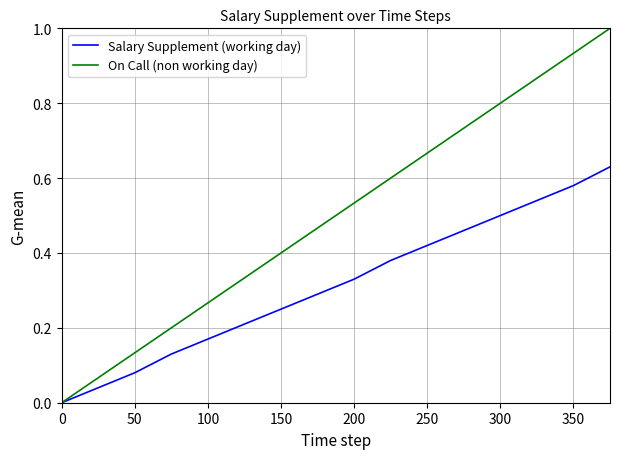

List the series in order of their peak value, lowest first.

Salary Supplement (working day), On Call (non working day)